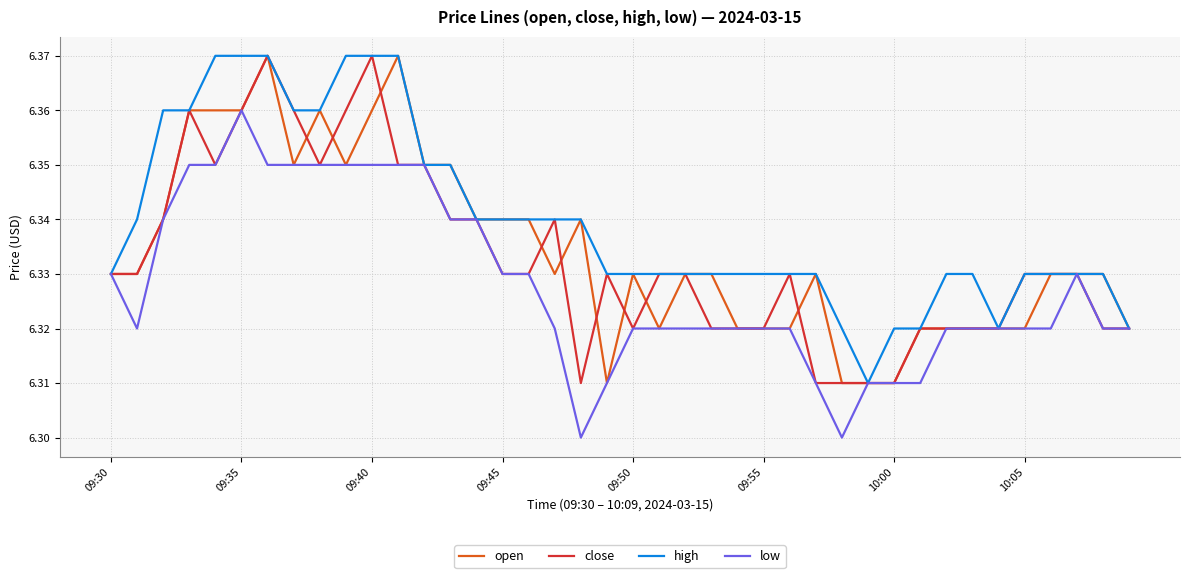

Which series has the largest total across all categories?

high